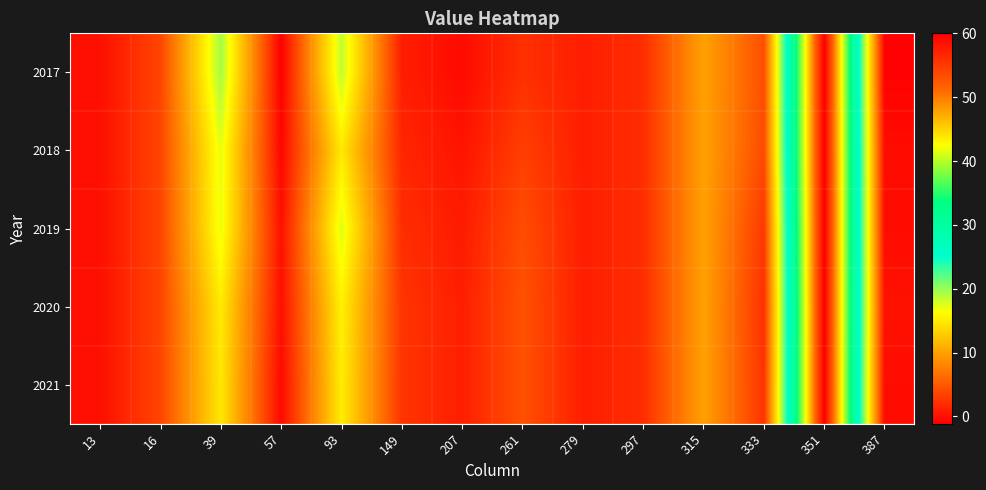

At which category does the chart reach its peak across all series?

351